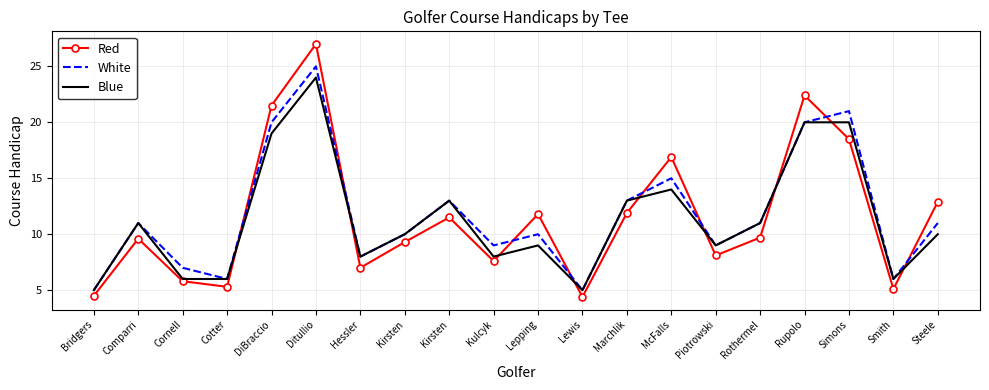

Reading left to right, list all the values displayed in this chart.

Red: Bridgers=4.5	Comparri=9.6	Cornell=5.8	Cotter=5.3	DiBraccio=21.5	Ditullio=27.0	Hessler=7.0	Kirsten=9.3	Kirsten=11.5	Kulcyk=7.6	Lepping=11.8	Lewis=4.4	Marchlik=11.9	McFalls=16.9	Piotrowski=8.1	Rothermel=9.7	Rupolo=22.4	Simons=18.5	Smith=5.1	Steele=12.9
White: Bridgers=5.0	Comparri=11.0	Cornell=7.0	Cotter=6.0	DiBraccio=20.0	Ditullio=25.0	Hessler=8.0	Kirsten=10.0	Kirsten=13.0	Kulcyk=9.0	Lepping=10.0	Lewis=5.0	Marchlik=13.0	McFalls=15.0	Piotrowski=9.0	Rothermel=11.0	Rupolo=20.0	Simons=21.0	Smith=6.0	Steele=11.0
Blue: Bridgers=5.0	Comparri=11.0	Cornell=6.0	Cotter=6.0	DiBraccio=19.0	Ditullio=24.0	Hessler=8.0	Kirsten=10.0	Kirsten=13.0	Kulcyk=8.0	Lepping=9.0	Lewis=5.0	Marchlik=13.0	McFalls=14.0	Piotrowski=9.0	Rothermel=11.0	Rupolo=20.0	Simons=20.0	Smith=6.0	Steele=10.0